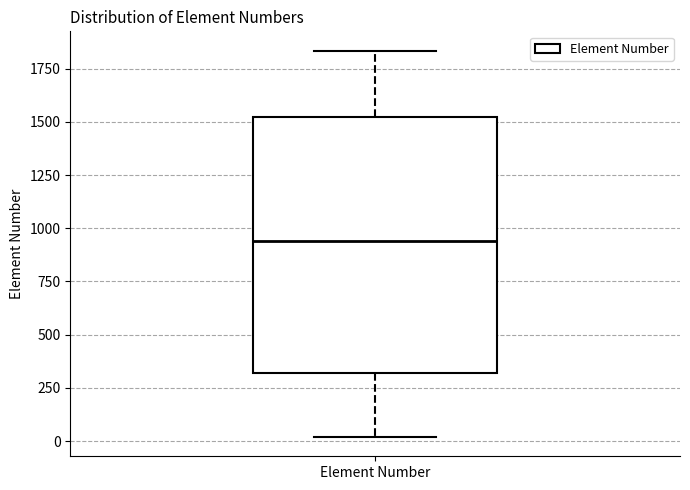

Transcribe this box plot: give where the median line is, the range the box spans, and where the two whiskers end, as read against the y-axis. The values are not printed on the chart, so give them approximately, as read against the axis.

median 950, box 300 to 1500, whiskers 0 to 1850